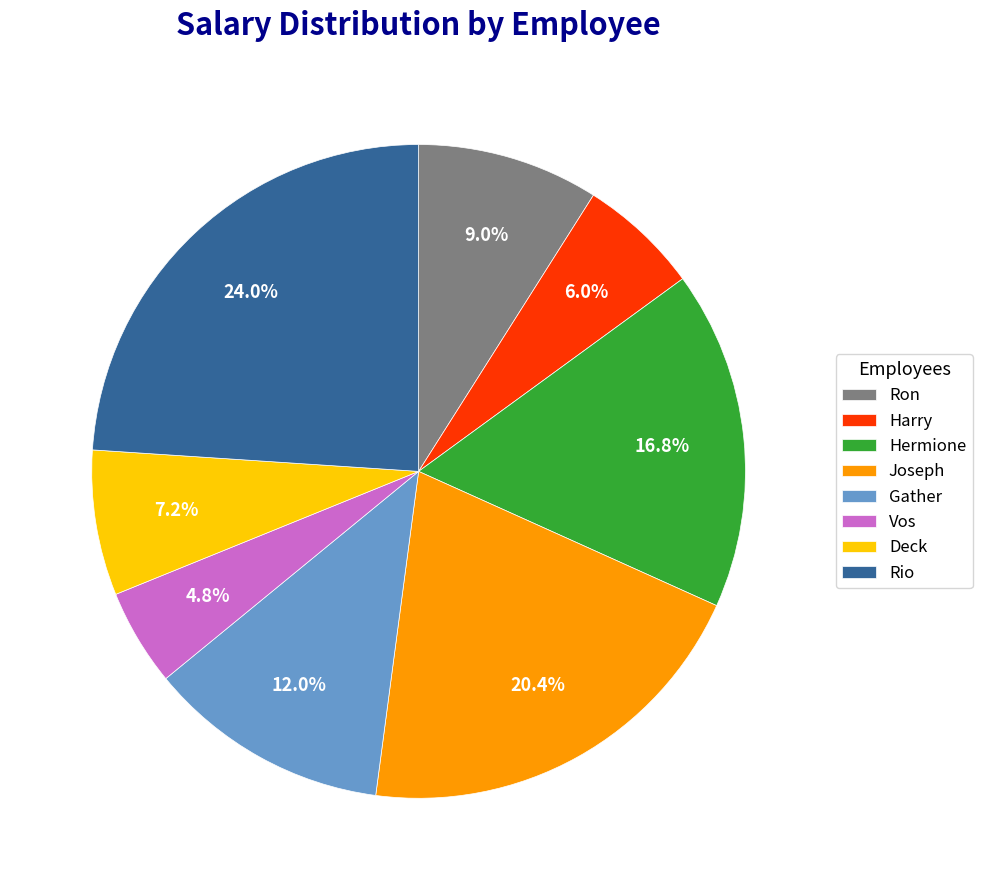

How many slices are in this pie chart?

8